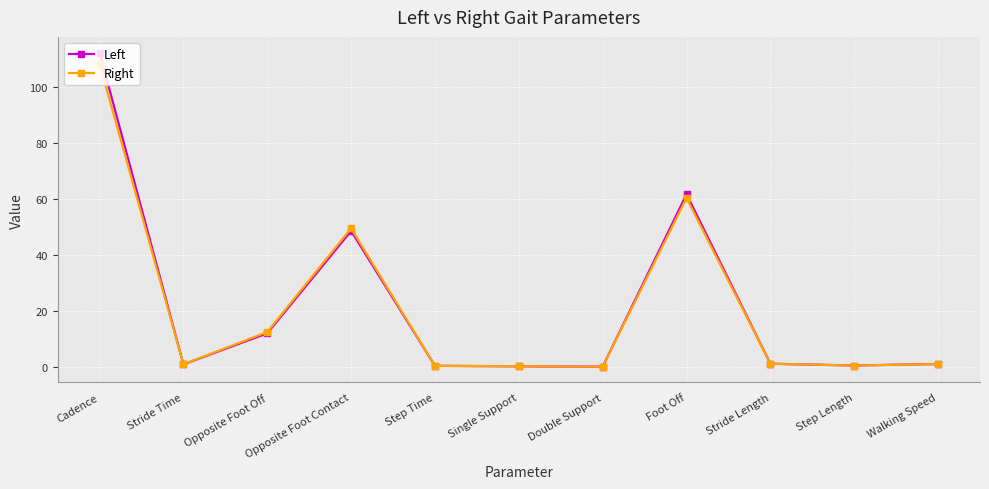

True or false: Right has a value of 0.4 at Single Support.

True